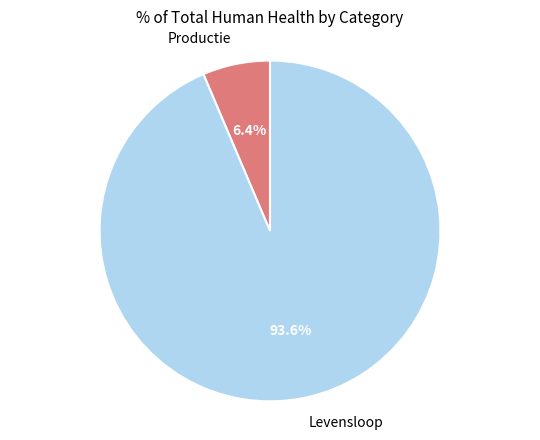

How many segments does this pie chart have?

2